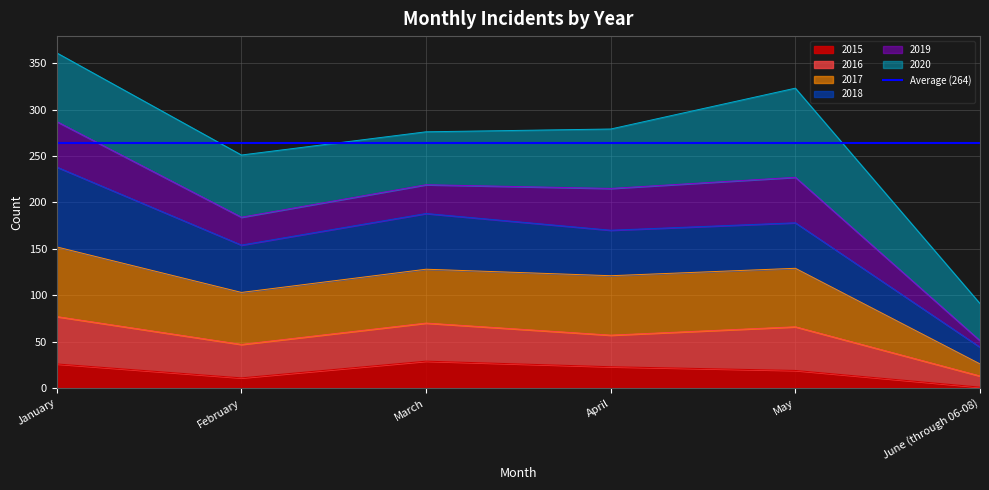

True or false: 2015 and 2017 intersect in this chart.

False